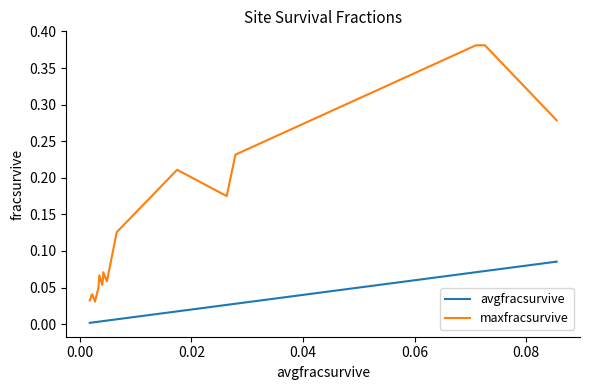

True or false: avgfracsurvive and maxfracsurvive intersect in this chart.

False